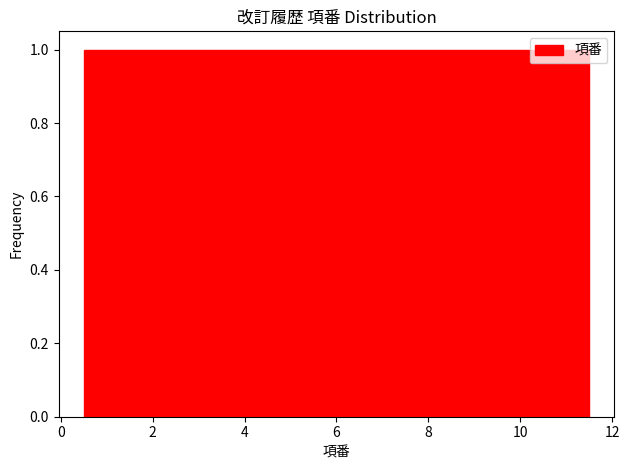

How tall is the bar that spans 1.5 to 2.5 on the x-axis? Neither the bar edges nor the heights are printed on the chart, so give them approximately, as read against the axes.

1